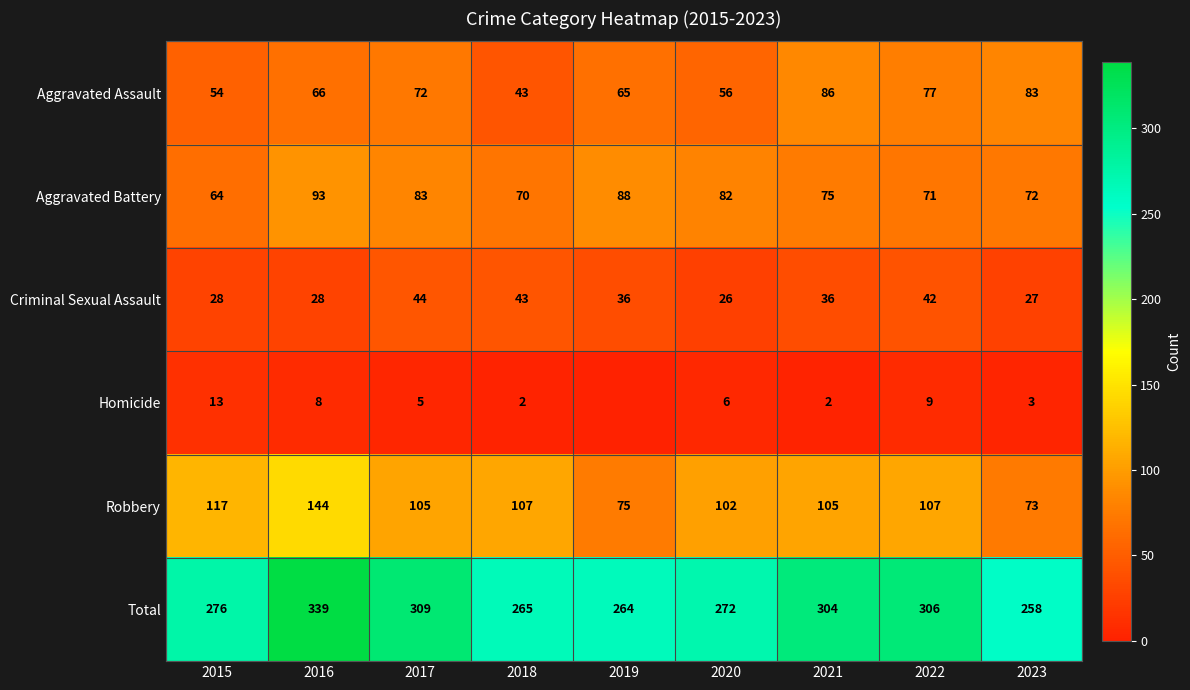

What is the approximate value of Aggravated Battery at 2022, to the nearest 10?

70